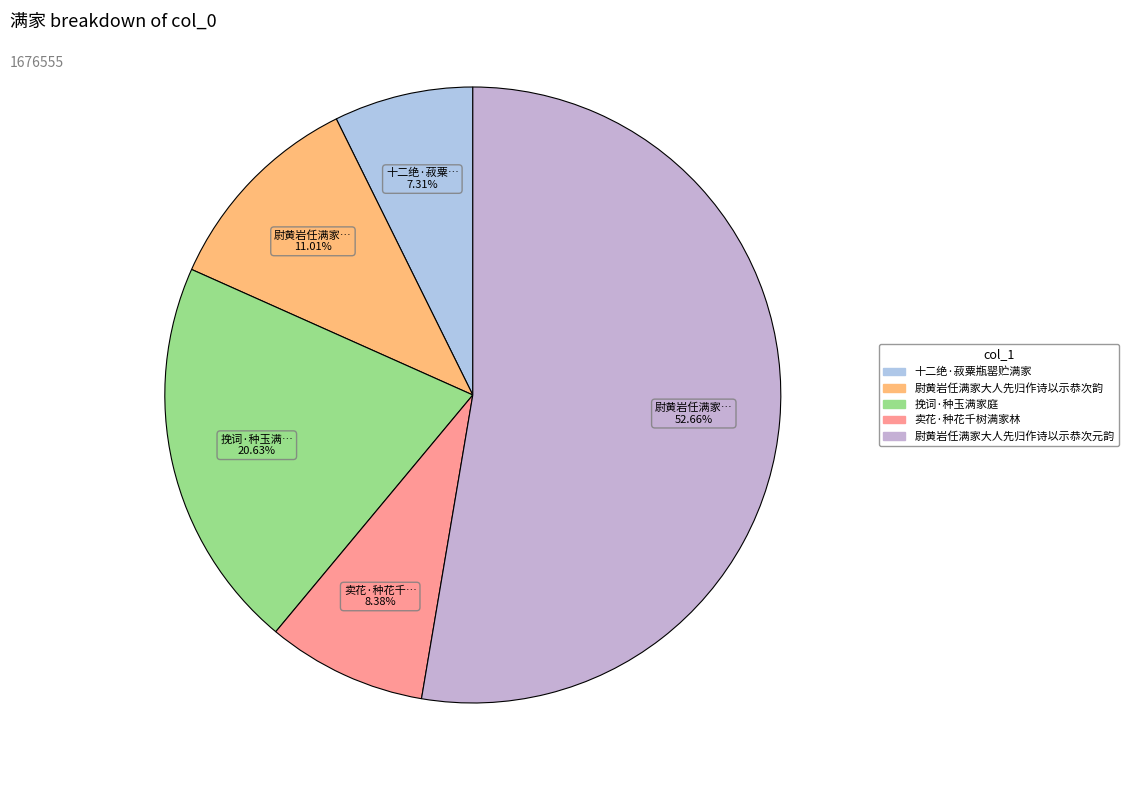

Which category has the smallest portion of the pie?

十二绝·菽粟瓶罂贮满家